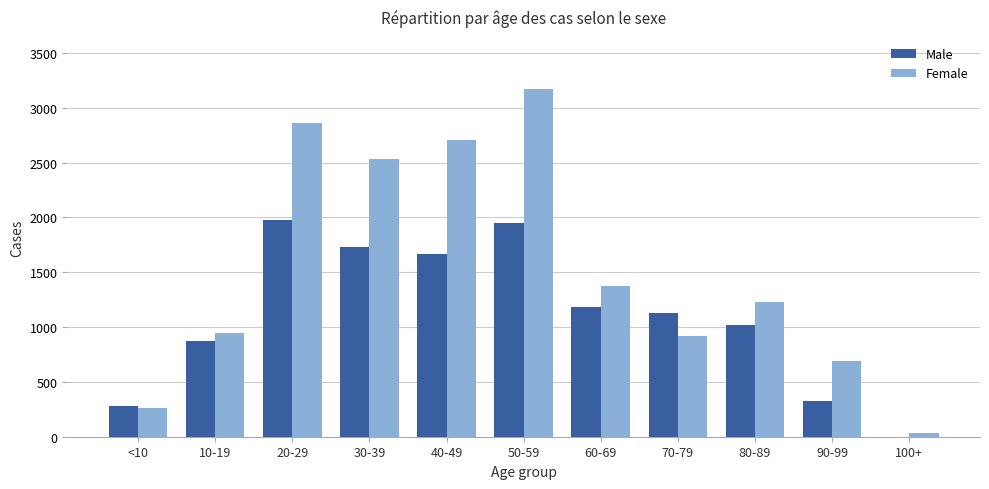

Which category has the highest value across all series?

50-59